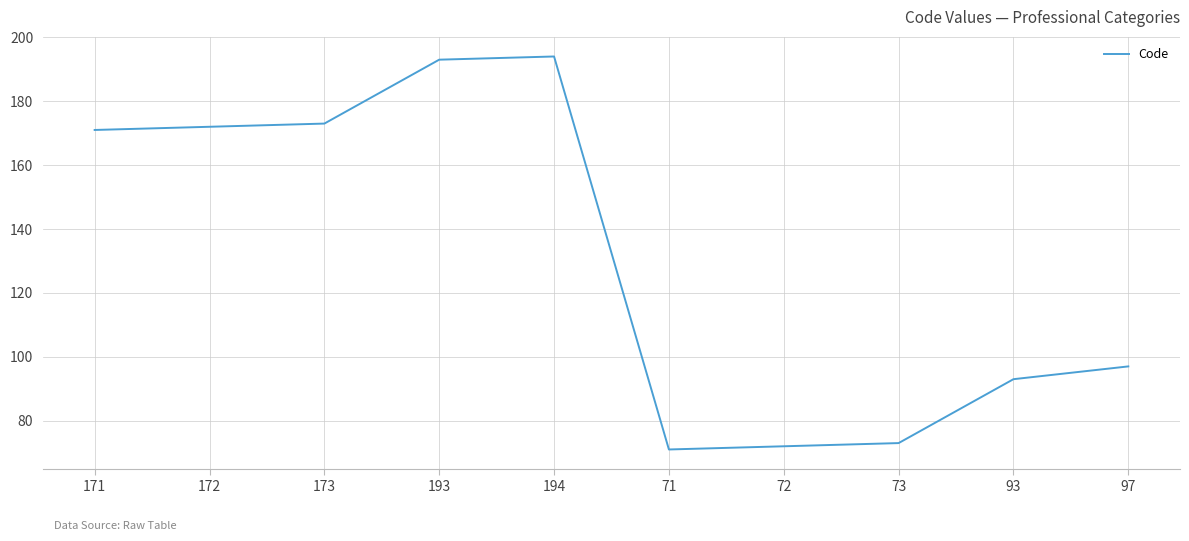

What is the difference between the maximum and minimum values?

123